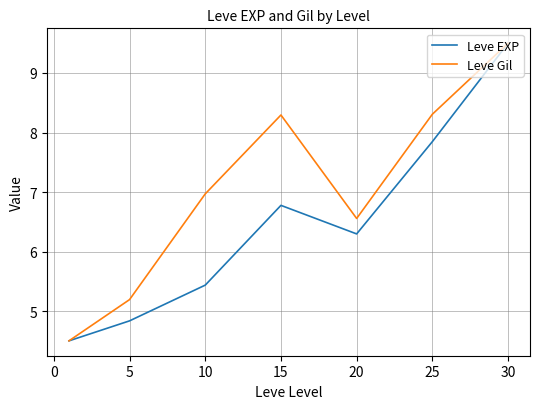

True or false: Leve Gil has more than 1 interior local peaks.

False